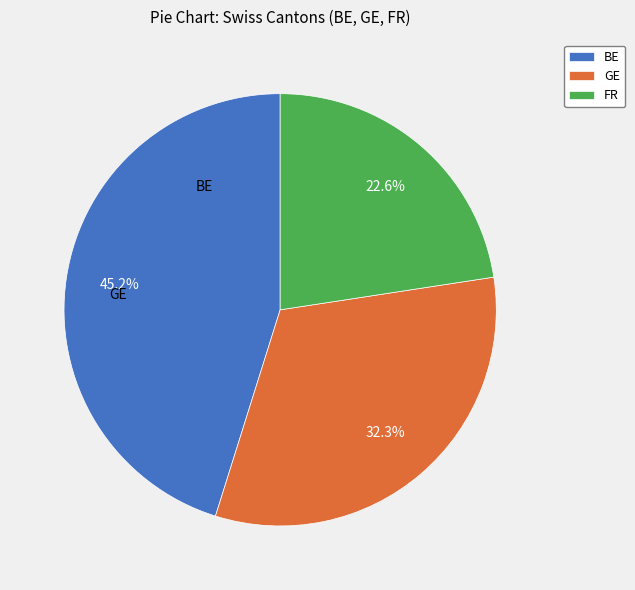

Rank the categories by value from highest to lowest.

BE, GE, FR